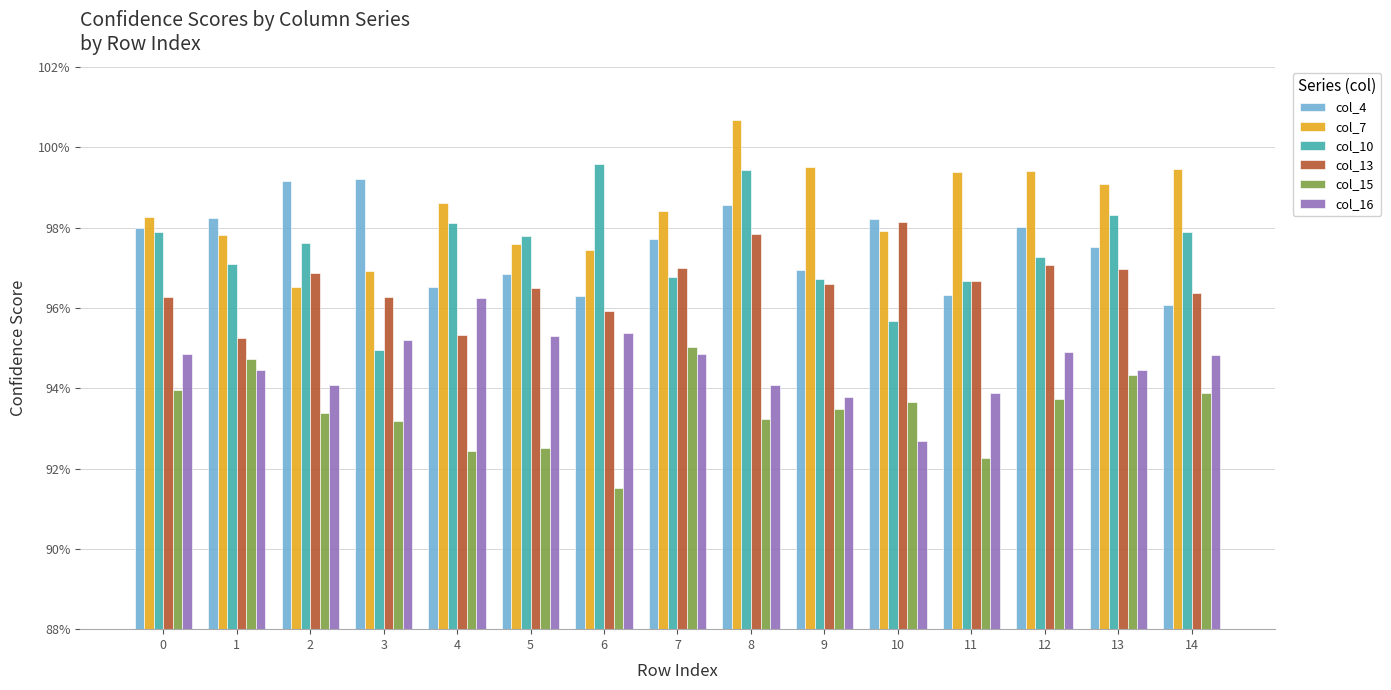

What are all the series names shown in the legend?

col_4, col_7, col_10, col_13, col_15, col_16